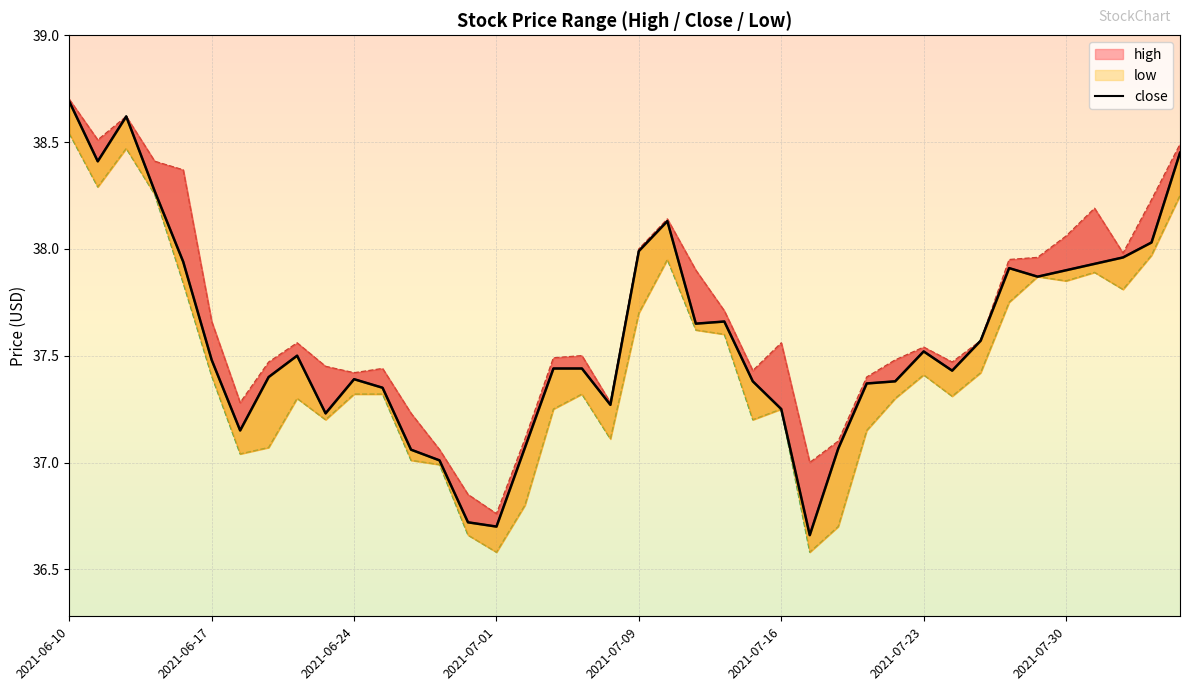

What is the label of the 13th point from the right?

2021-07-20